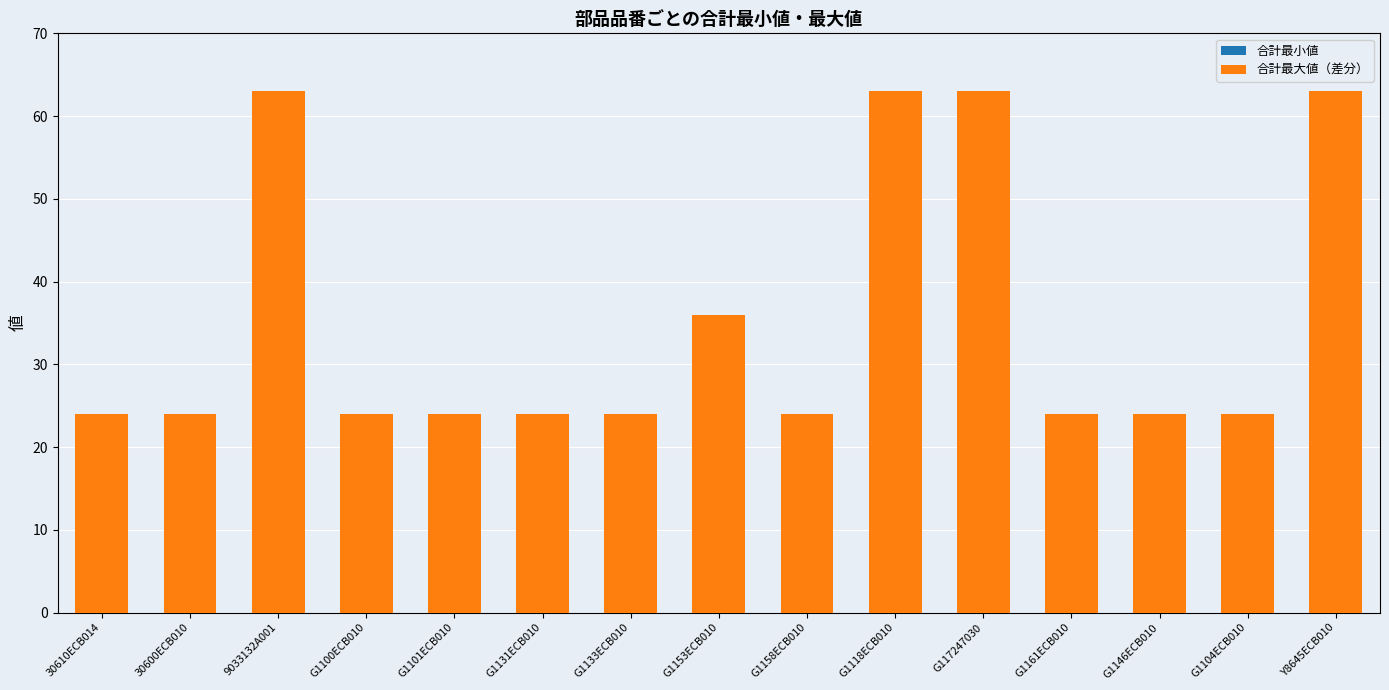

Which has a higher value, Y8645ECB010 or G1153ECB010?

Y8645ECB010